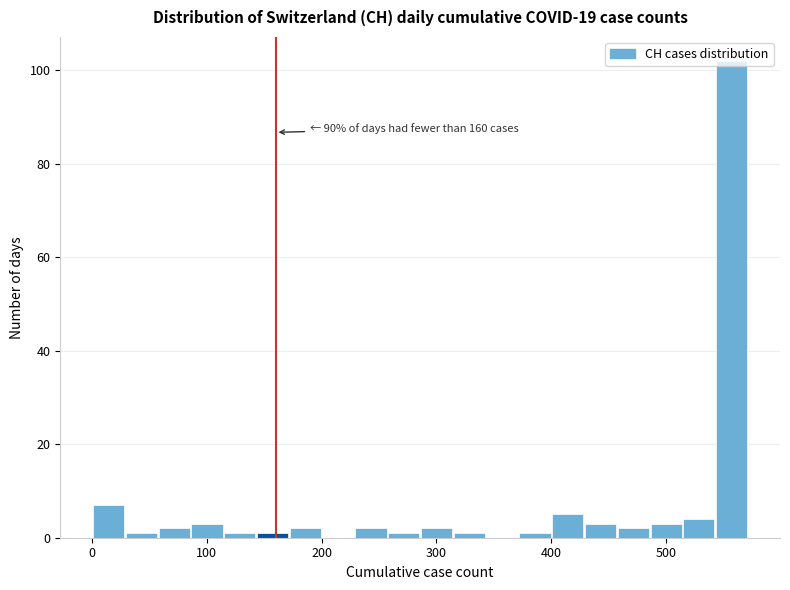

Around what value on the x-axis is the tallest bar? Give the approximate position of its centre, as read against the axis.

560